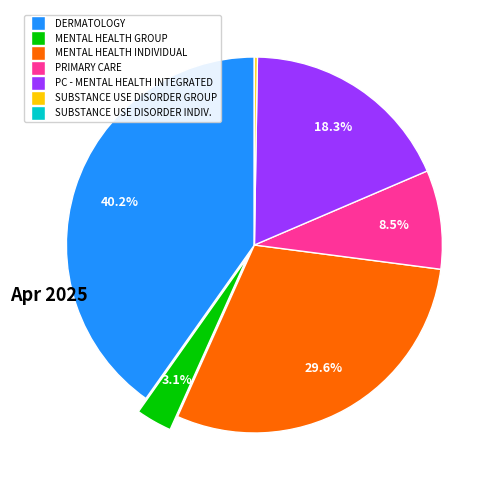

Is there a majority slice in this chart?

No